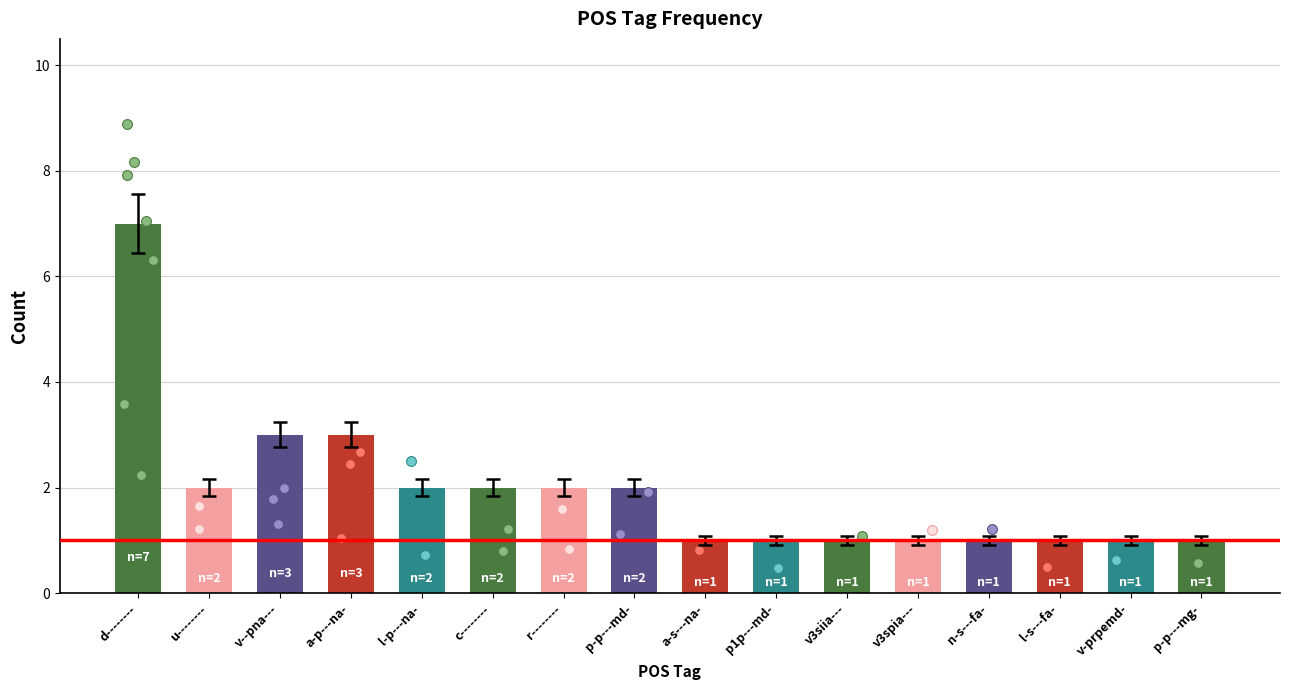

Which has a higher value, v3siia--- or p-p---mg-?

v3siia---